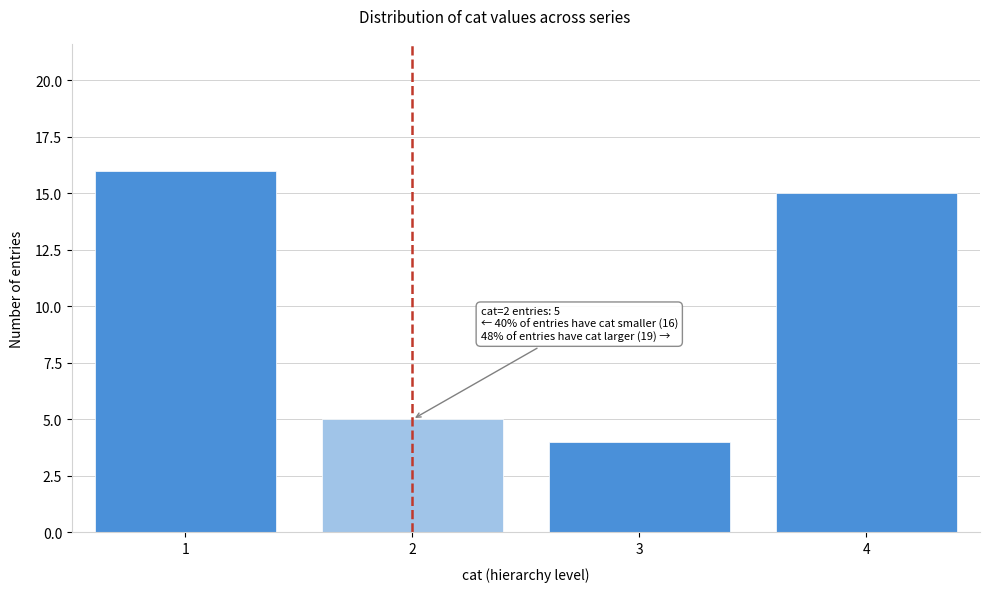

Reading right to left, list all the values displayed in this chart.

15	4	5	16